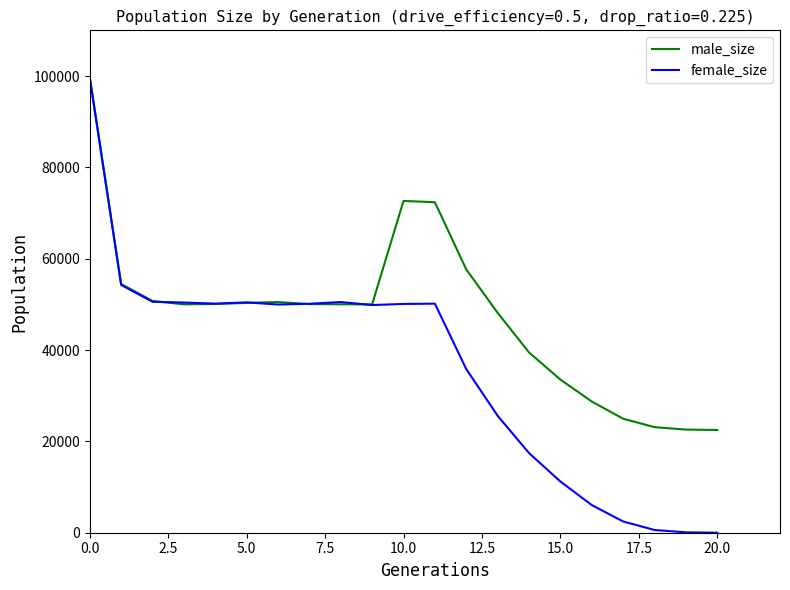

List the series in order of their overall mean, highest first.

male_size, female_size